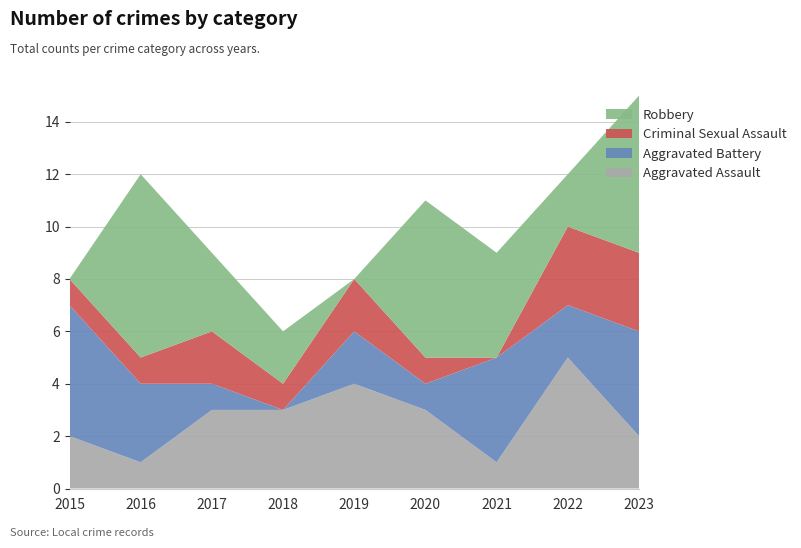

Reading left to right, what are all the values shown in this chart?

Aggravated Assault: 2015=2	2016=1	2017=3	2018=3	2019=4	2020=3	2021=1	2022=5	2023=2
Aggravated Battery: 2015=5	2016=3	2017=1	2018=0	2019=2	2020=1	2021=4	2022=2	2023=4
Criminal Sexual Assault: 2015=1	2016=1	2017=2	2018=1	2019=2	2020=1	2021=0	2022=3	2023=3
Robbery: 2015=0	2016=7	2017=3	2018=2	2019=0	2020=6	2021=4	2022=2	2023=6